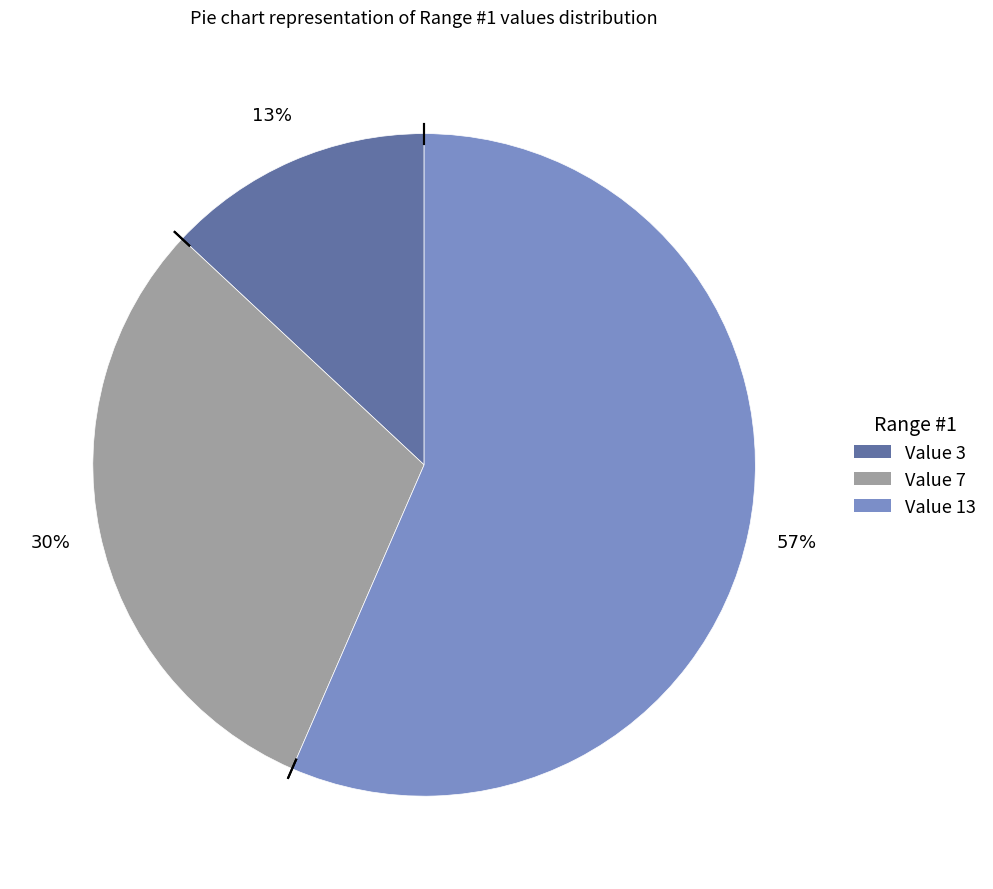

Is there a majority slice in this chart?

Yes